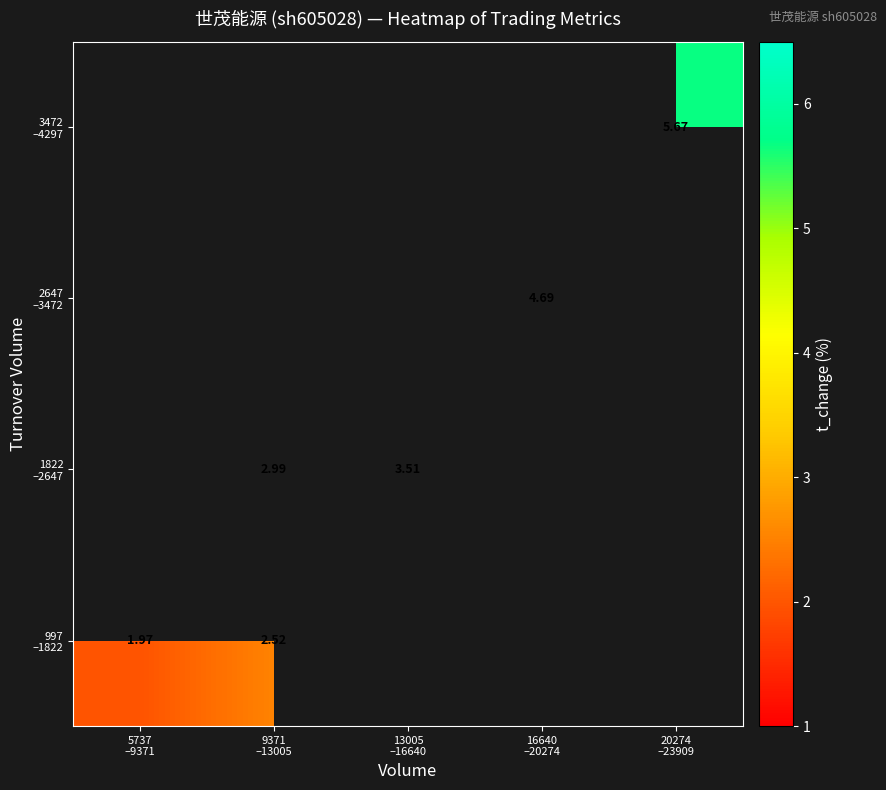

Between 5737 –9371 and 9371 –13005, which series saw the biggest shift?

997 –1822